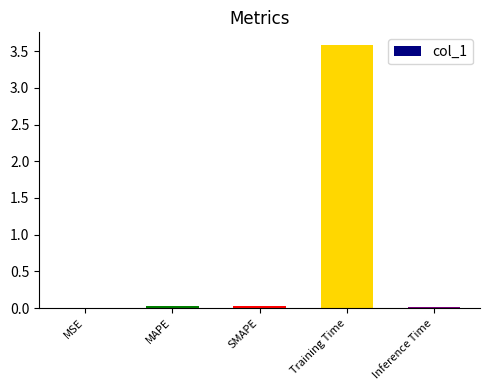

What is the average value?

0.7